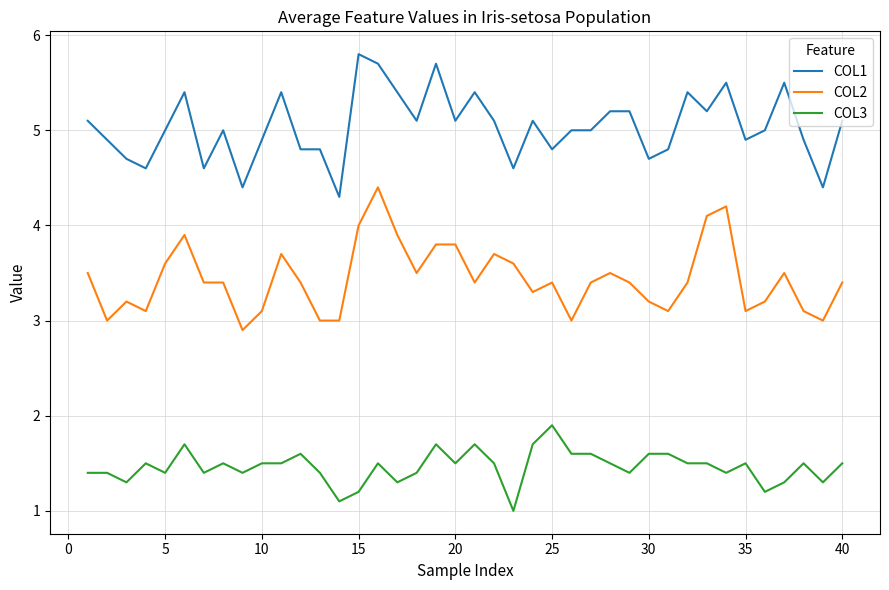

List the series in order of their peak value, lowest first.

COL3, COL2, COL1